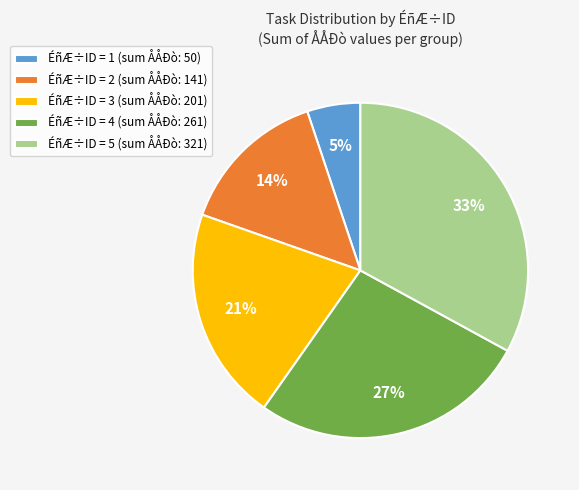

What is the ratio of the value at ÉñÆ÷ID = 4 (sum ÅÅÐò: 261) to the value at ÉñÆ÷ID = 5 (sum ÅÅÐò: 321)?

0.8